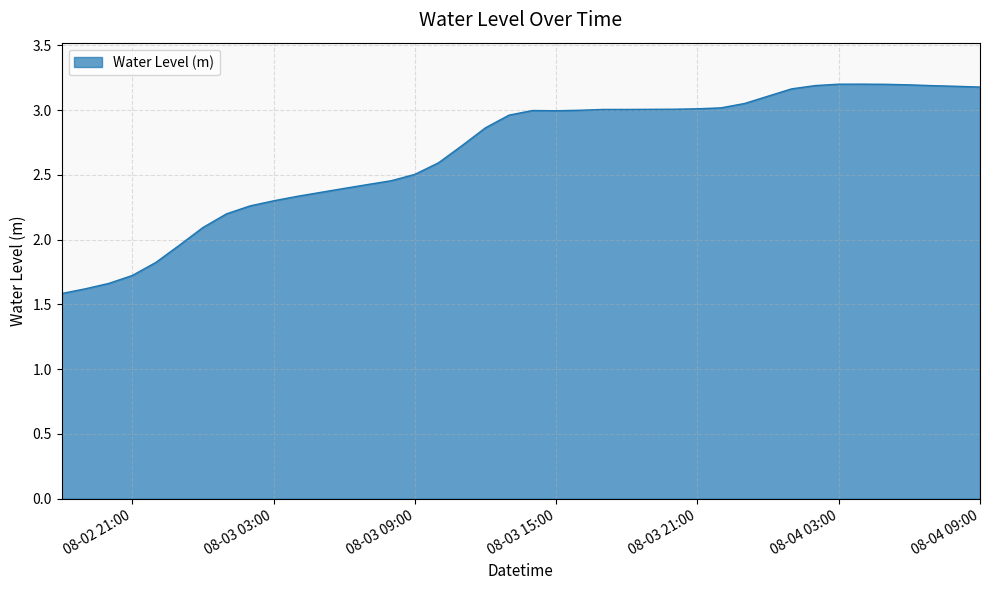

What is the smallest value displayed?

1.6